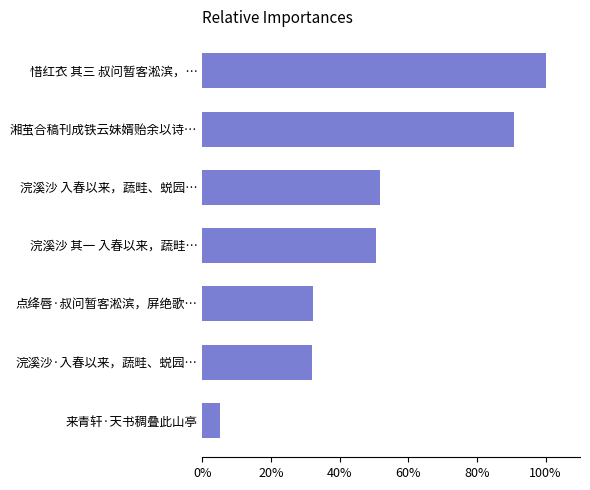

What is the average value?

0.5